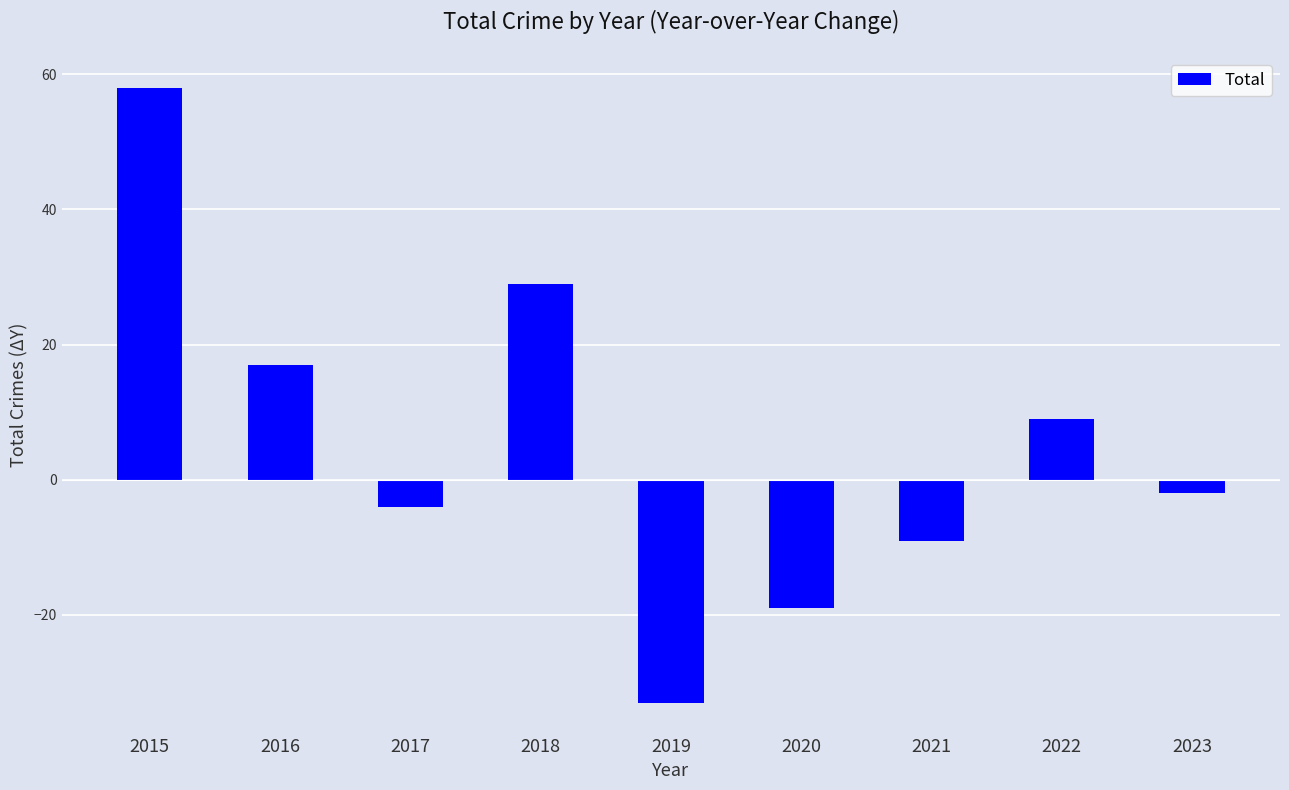

True or false: the data shows 9 at 2022.

True